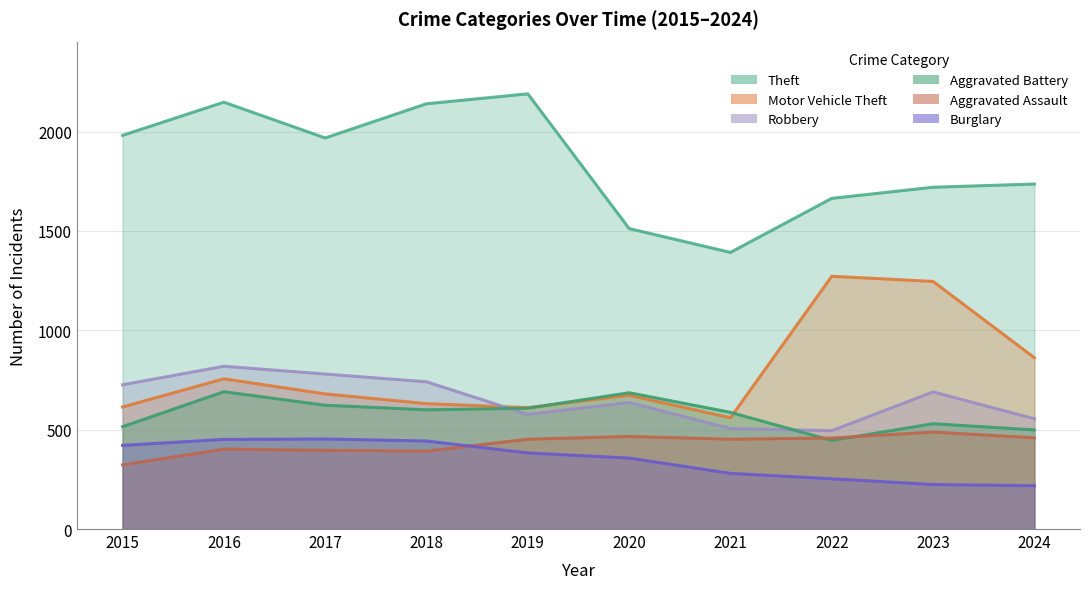

Where does the Burglary series first go above 383?

2015